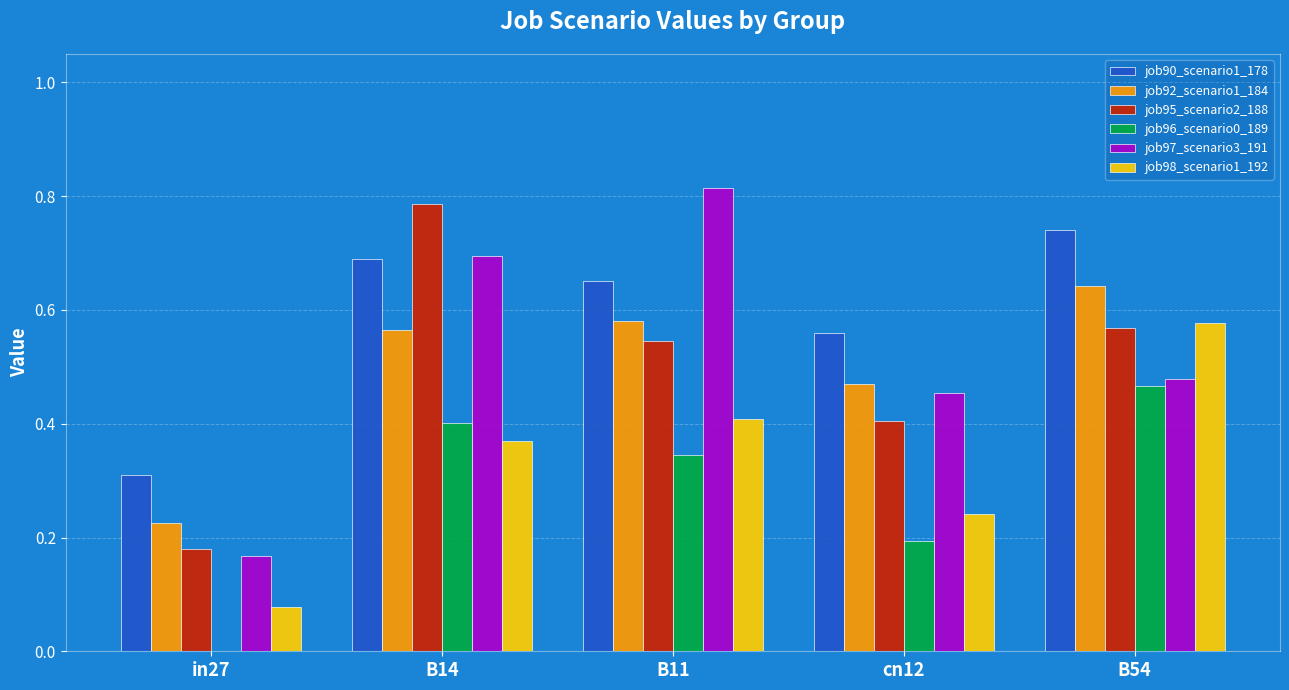

The value of job92_scenario1_184 at B54 is 0.9. True or false?

False